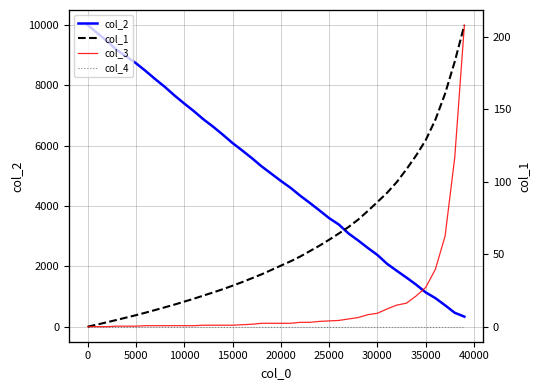

What is the sum of all col_3 values?

1975.0